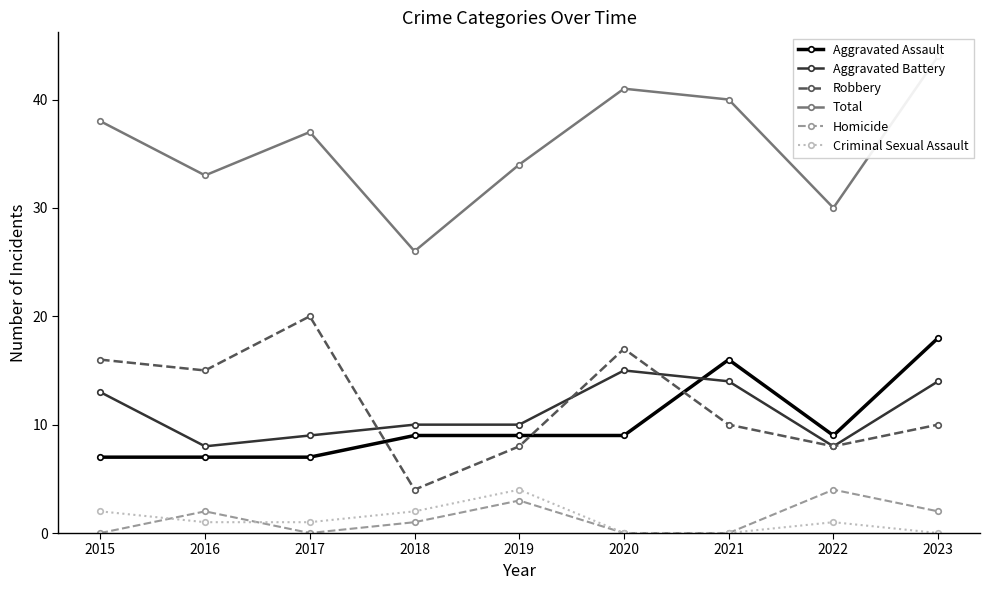

How many Aggravated Assault values are between 7 and 9?

7